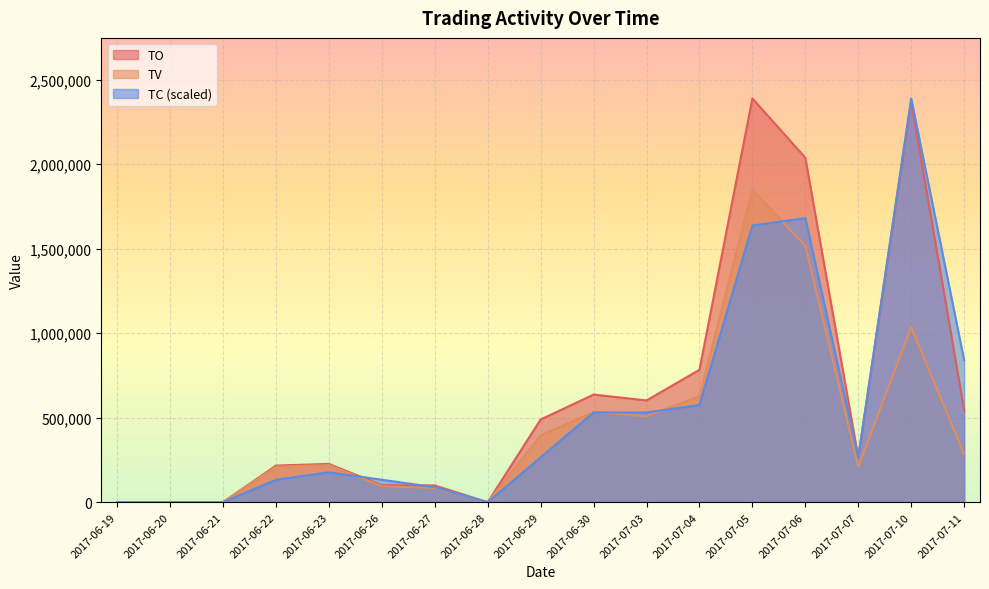

Does the chart display data point markers on the line(s)?

No